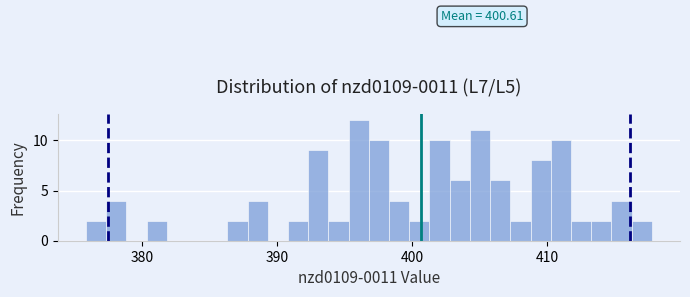

Read against the x-axis, roughly where is the centre of the tallest bar?

396